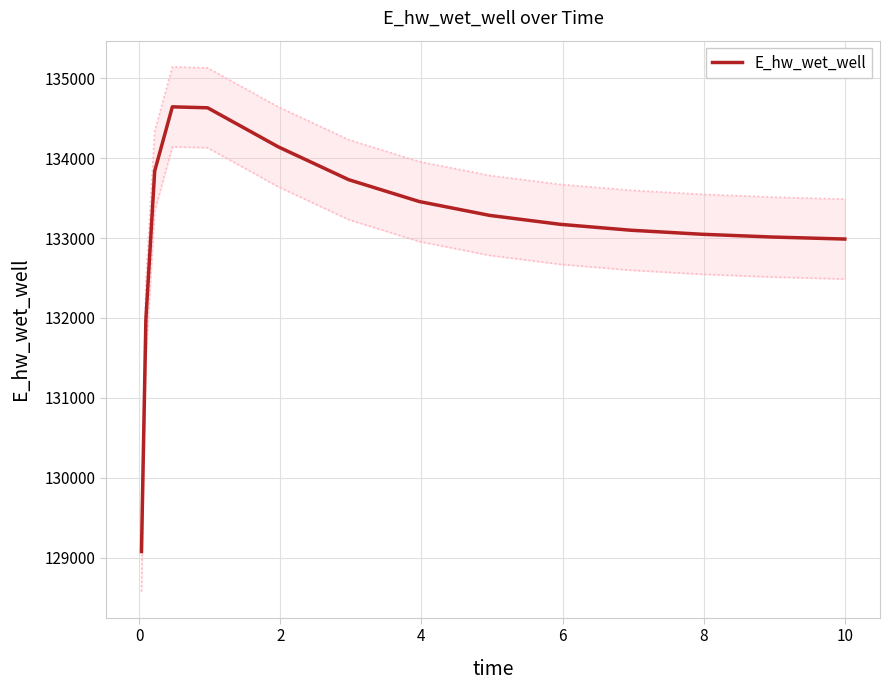

What is the maximum value for E_hw_wet_well?

134643.5